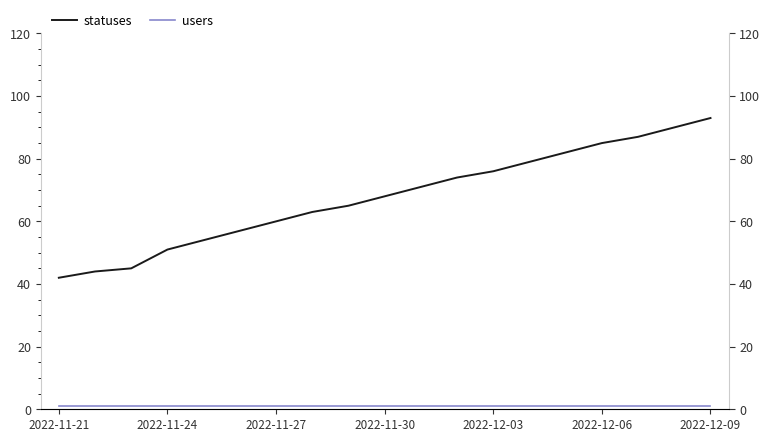

What is the total value across all series at 2022-12-09?

94